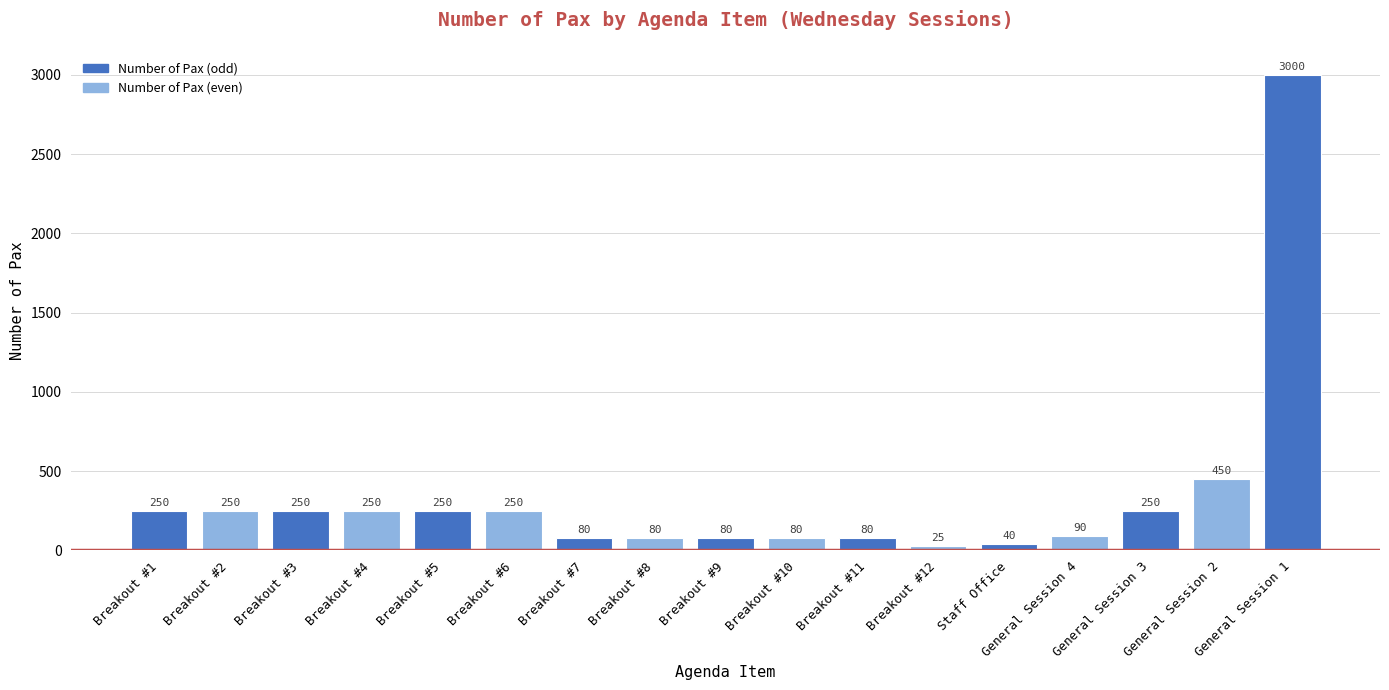

What is the label of the 11th bar from the left?

Breakout #11